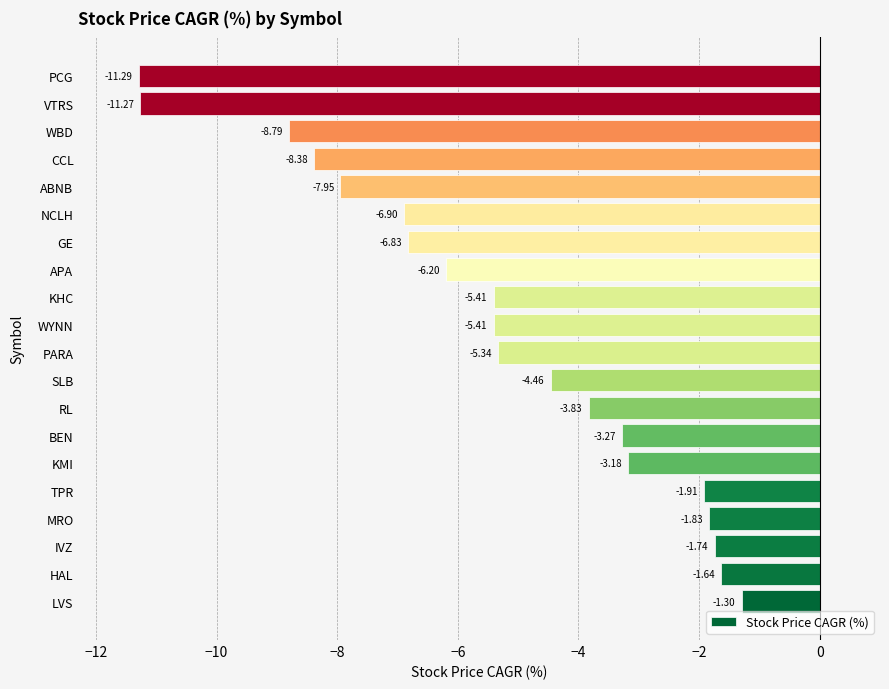

At which label is the value closest to -6?

APA